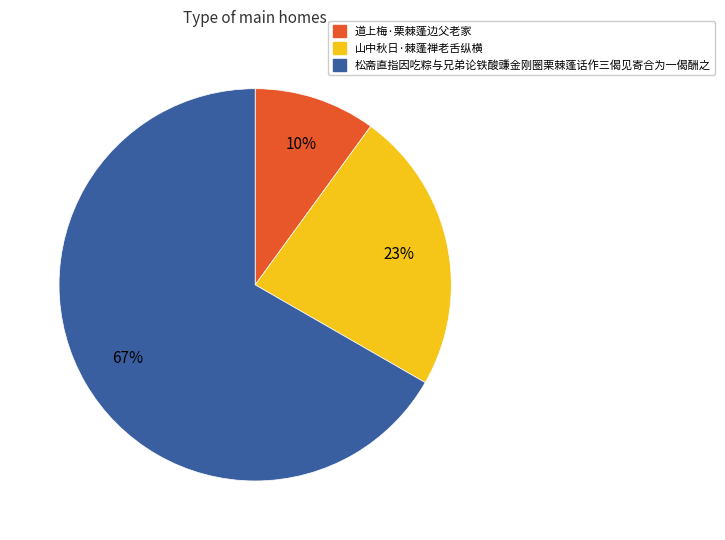

To the nearest percent, what is the difference between the largest and smallest slice percentages?

57%